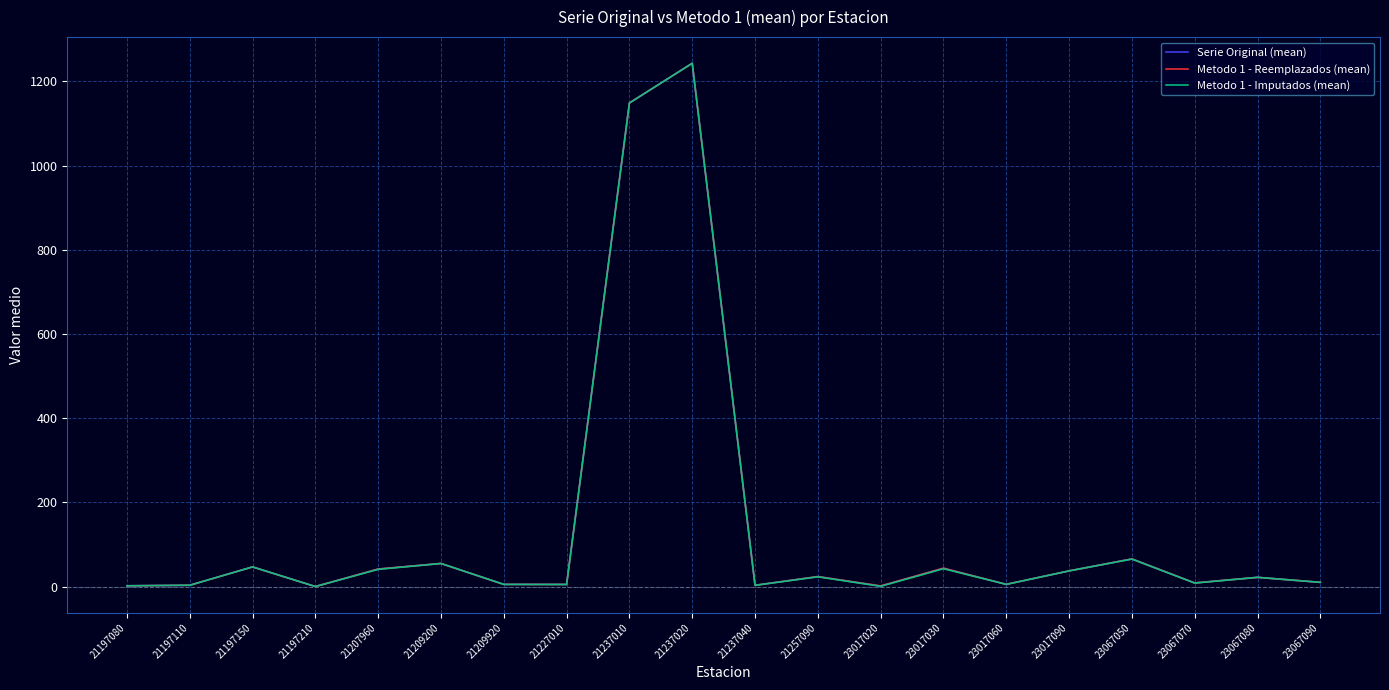

Does the chart display data point markers on the line(s)?

No